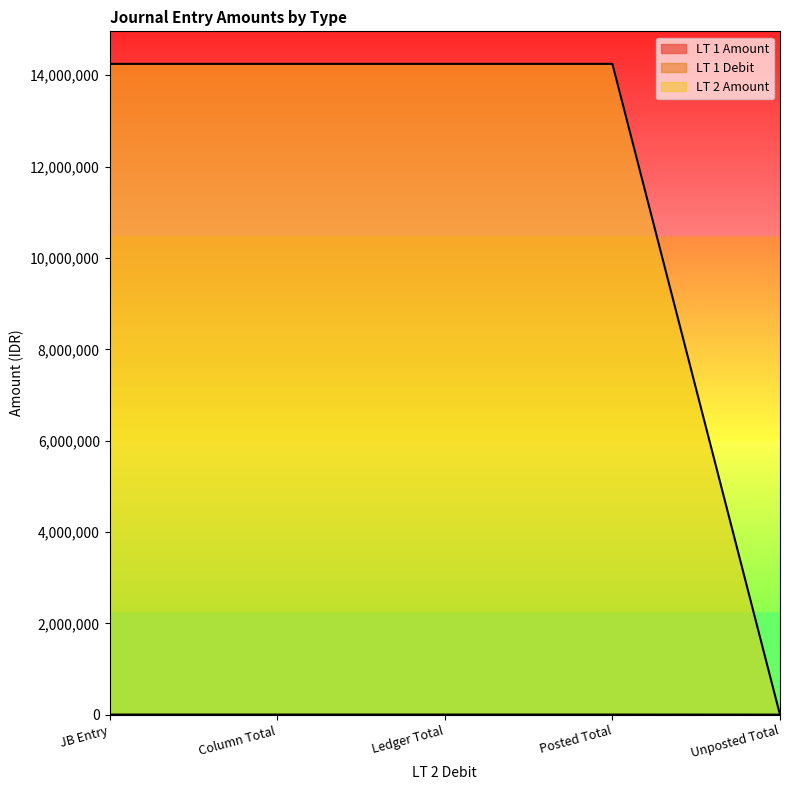

Which series has the largest range (max minus min)?

LT 2 Amount